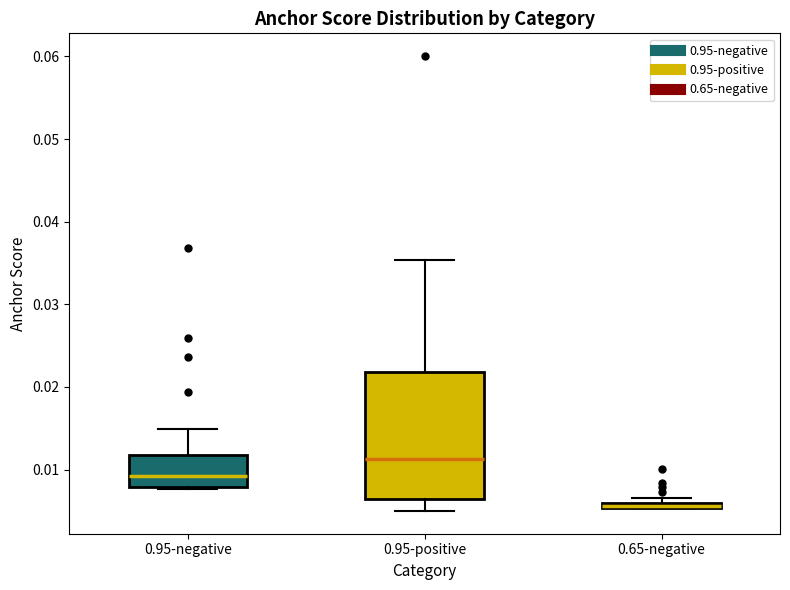

Which box is the tallest, from its lower edge to its upper edge?

0.95-positive